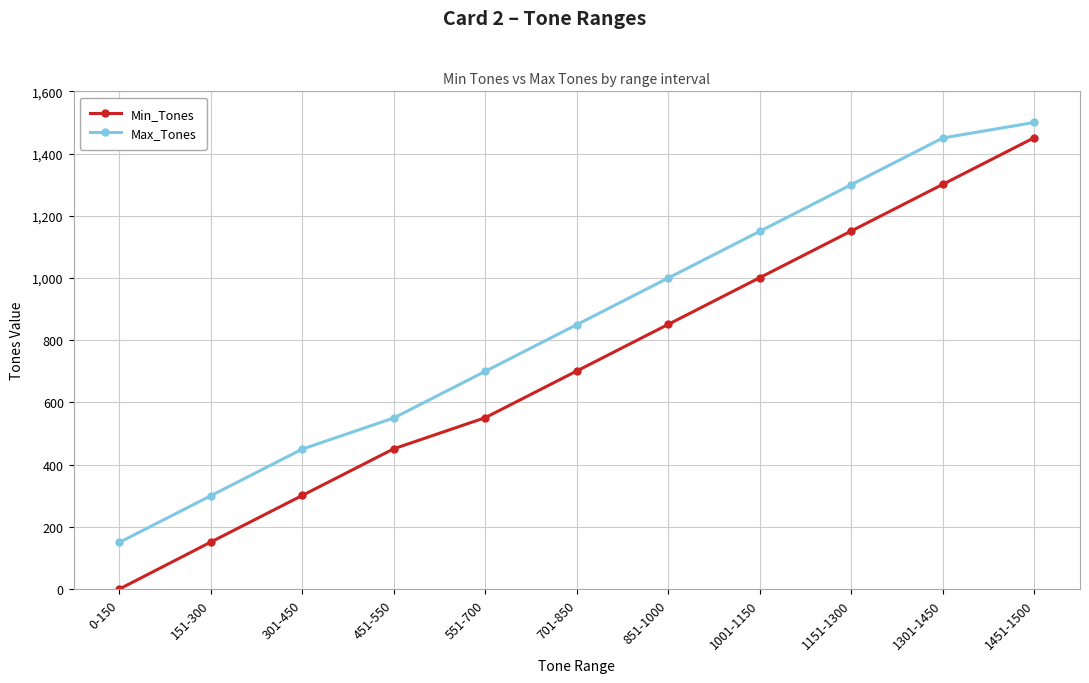

Rank the series by their maximum value, from highest to lowest.

Max_Tones, Min_Tones